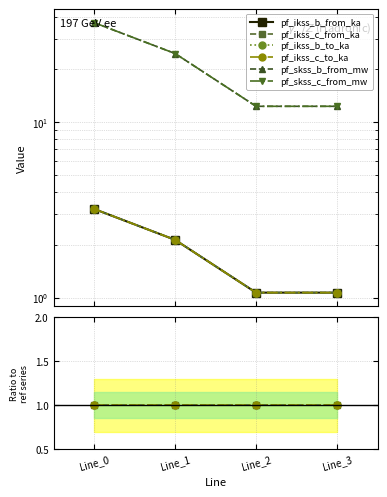

Rank the series at Line_2 from lowest to highest value.

pf_ikss_c_from_ka, pf_ikss_c_to_ka, pf_ikss_b_to_ka, pf_ikss_b_from_ka, pf_skss_c_from_mw, pf_skss_b_from_mw